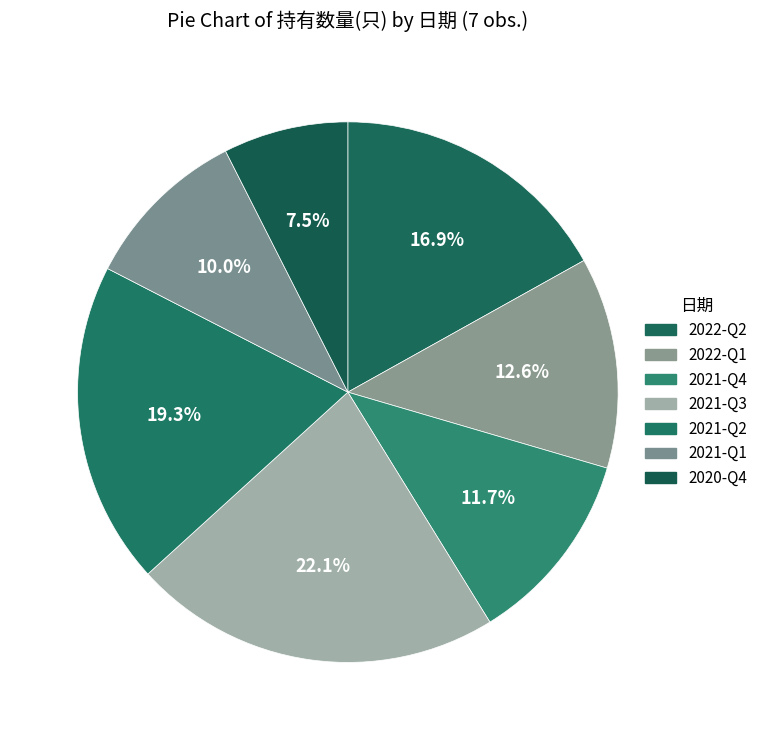

What percentage is the 2022-Q2 slice, to the nearest percent?

17%